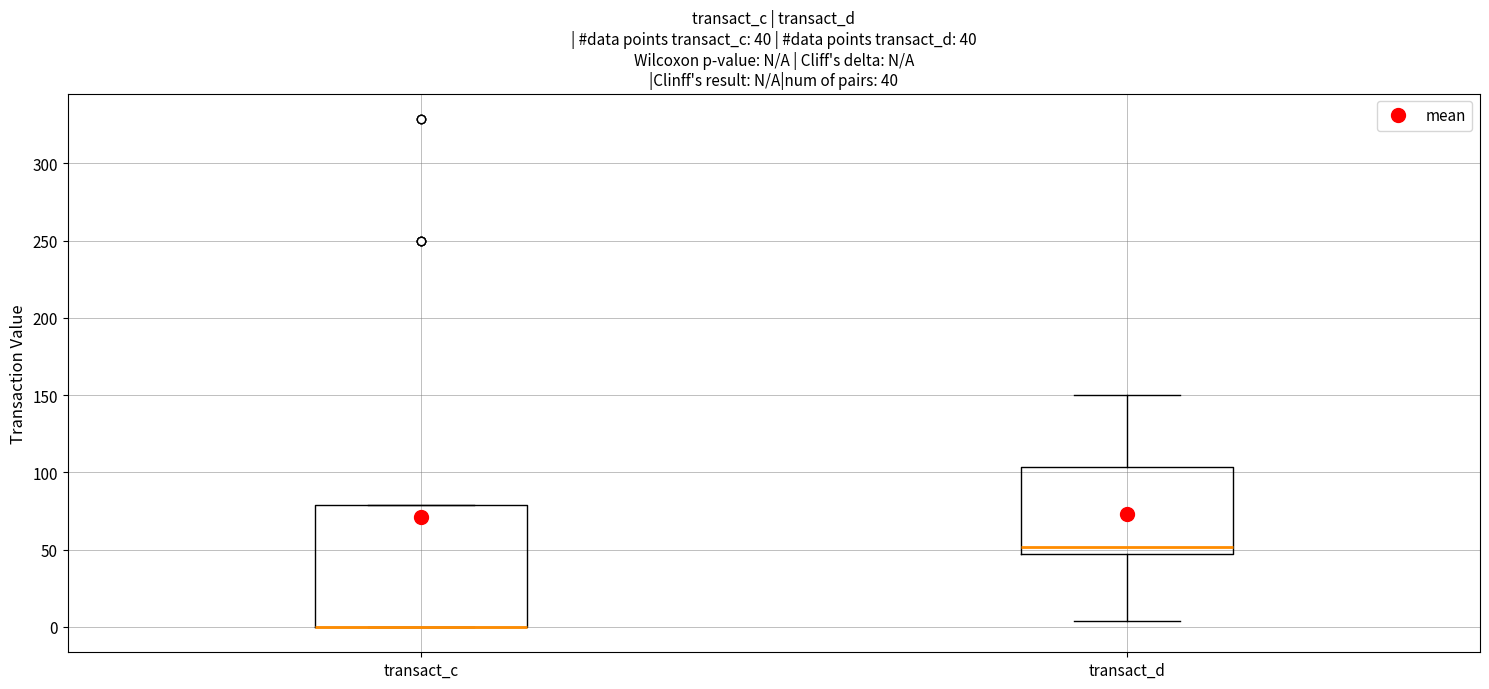

Comparing the boxes themselves (not the whiskers), which one is the tallest?

transact_c